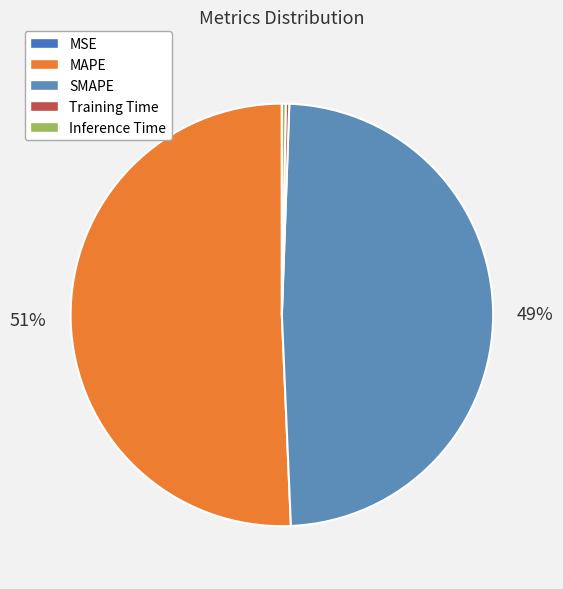

Which category has the smallest portion of the pie?

MSE